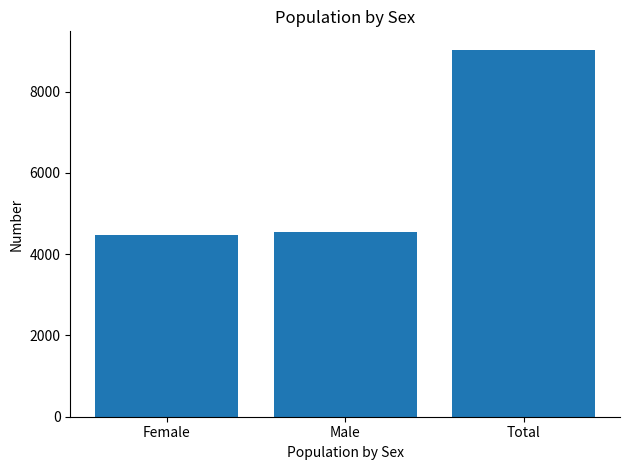

Where is the data nearest to the value 6754?

Male